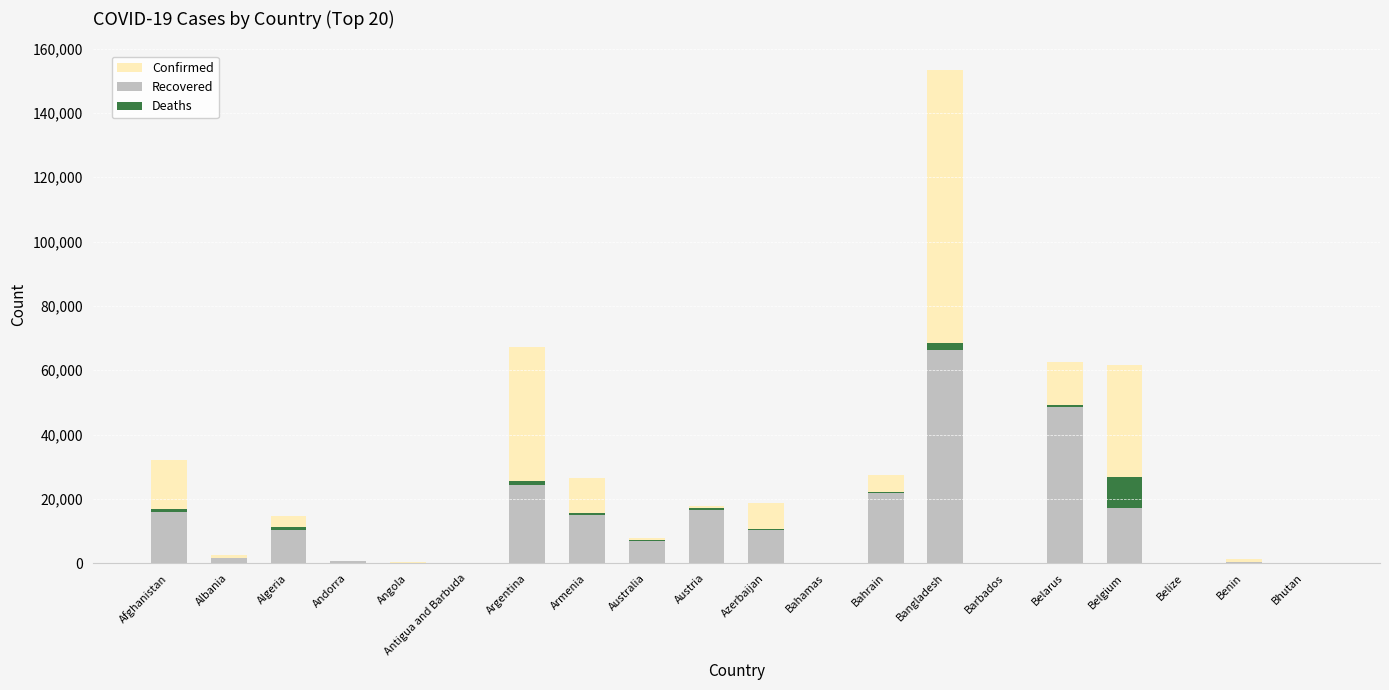

What is the total value across all series at Andorra?

1706